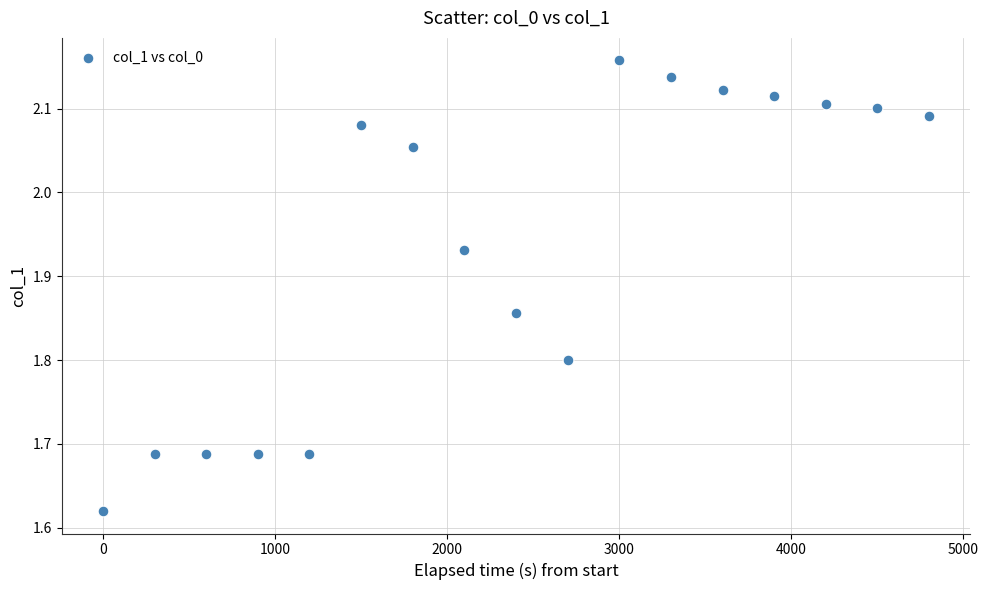

What is the range of X values (max minus min)?

4800.0